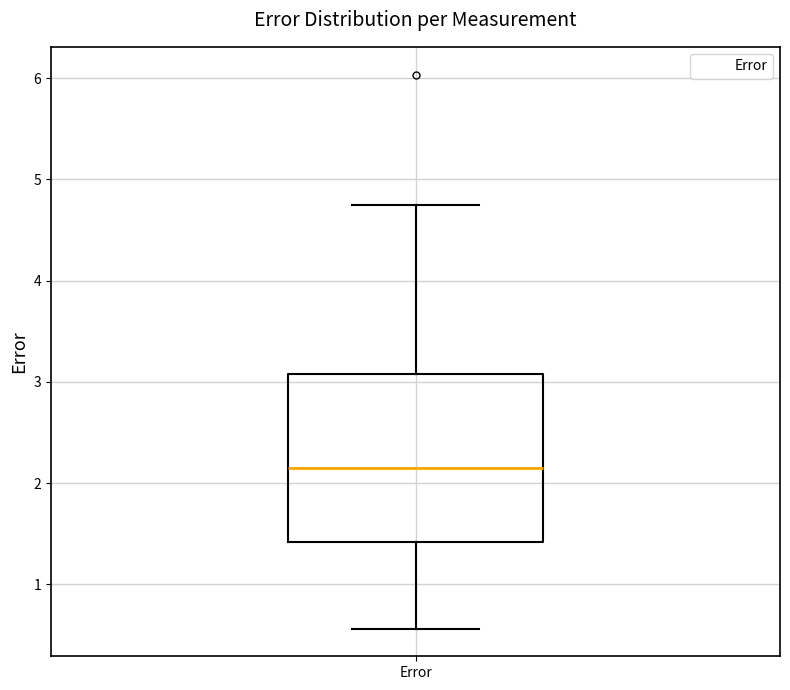

Read this box plot against the y-axis: the position of the median line, the range covered by the box, and the ends of both whiskers. The values are not printed on the chart, so give them approximately, as read against the axis.

median 2.2, box 1.4 to 3.1, whiskers 0.6 to 4.8